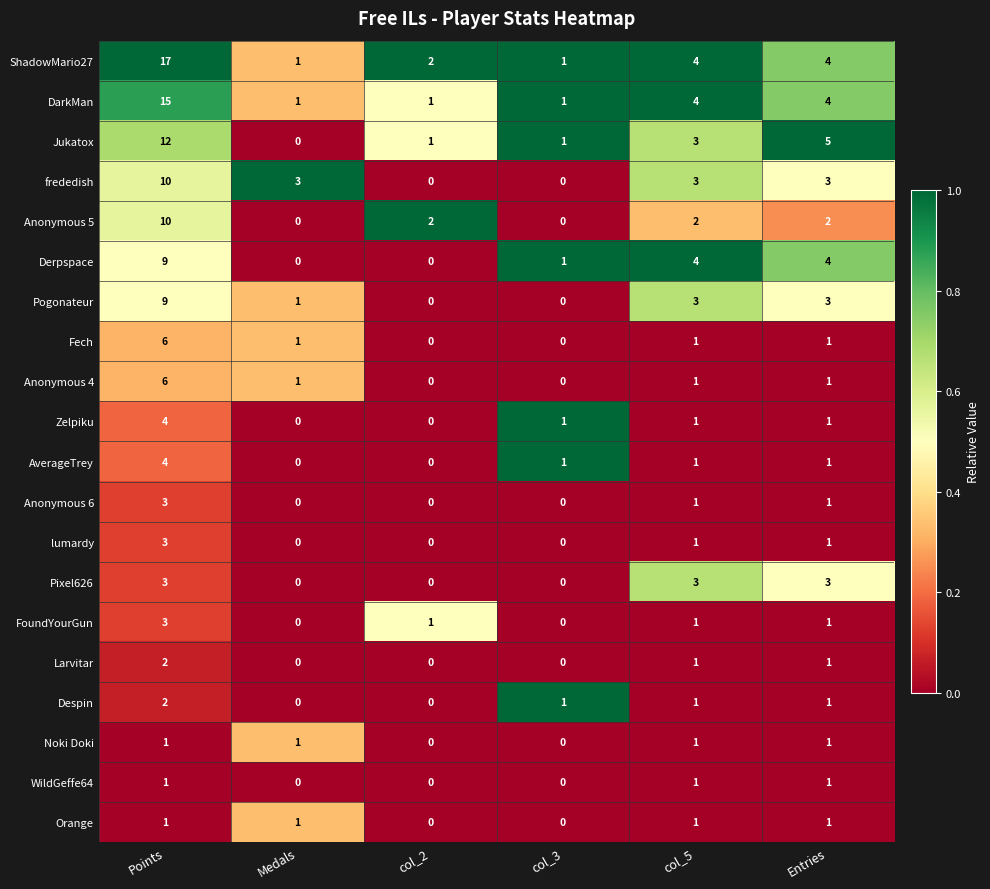

The Pixel626 series shows 0 at col_2. True or false?

True